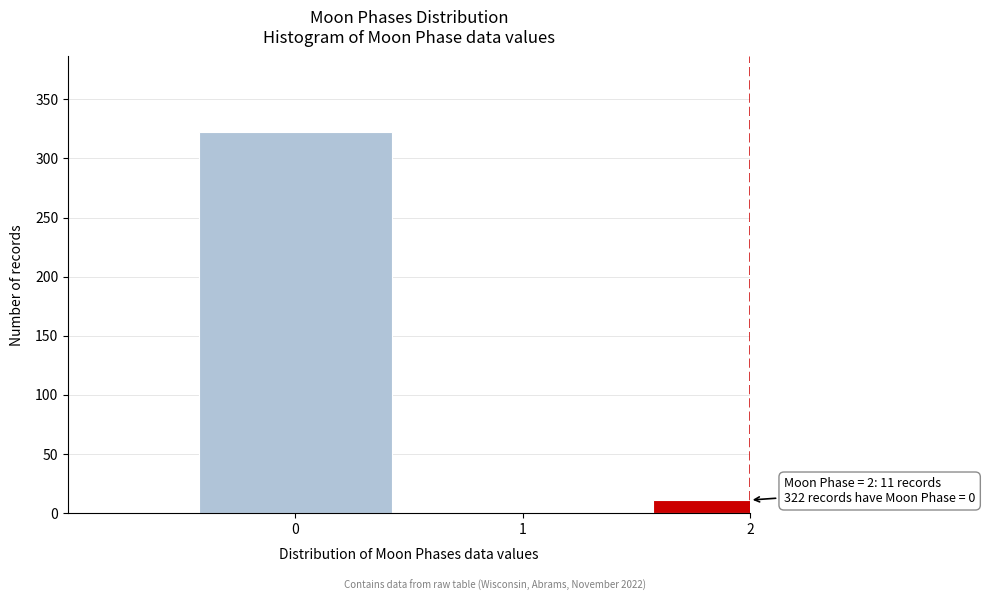

Reading left to right, list all the values displayed in this chart.

0=322	1=0	2=11